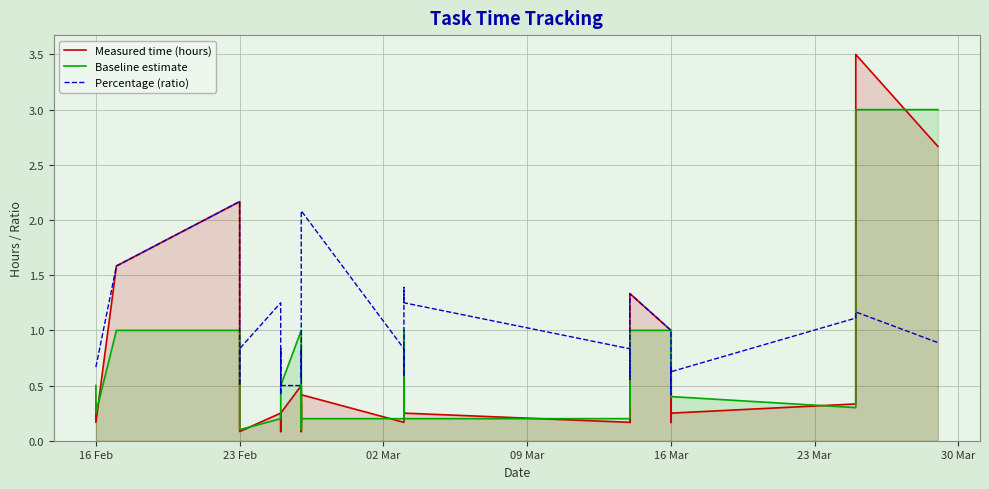

At how many categories does at least one series exceed 0?

36